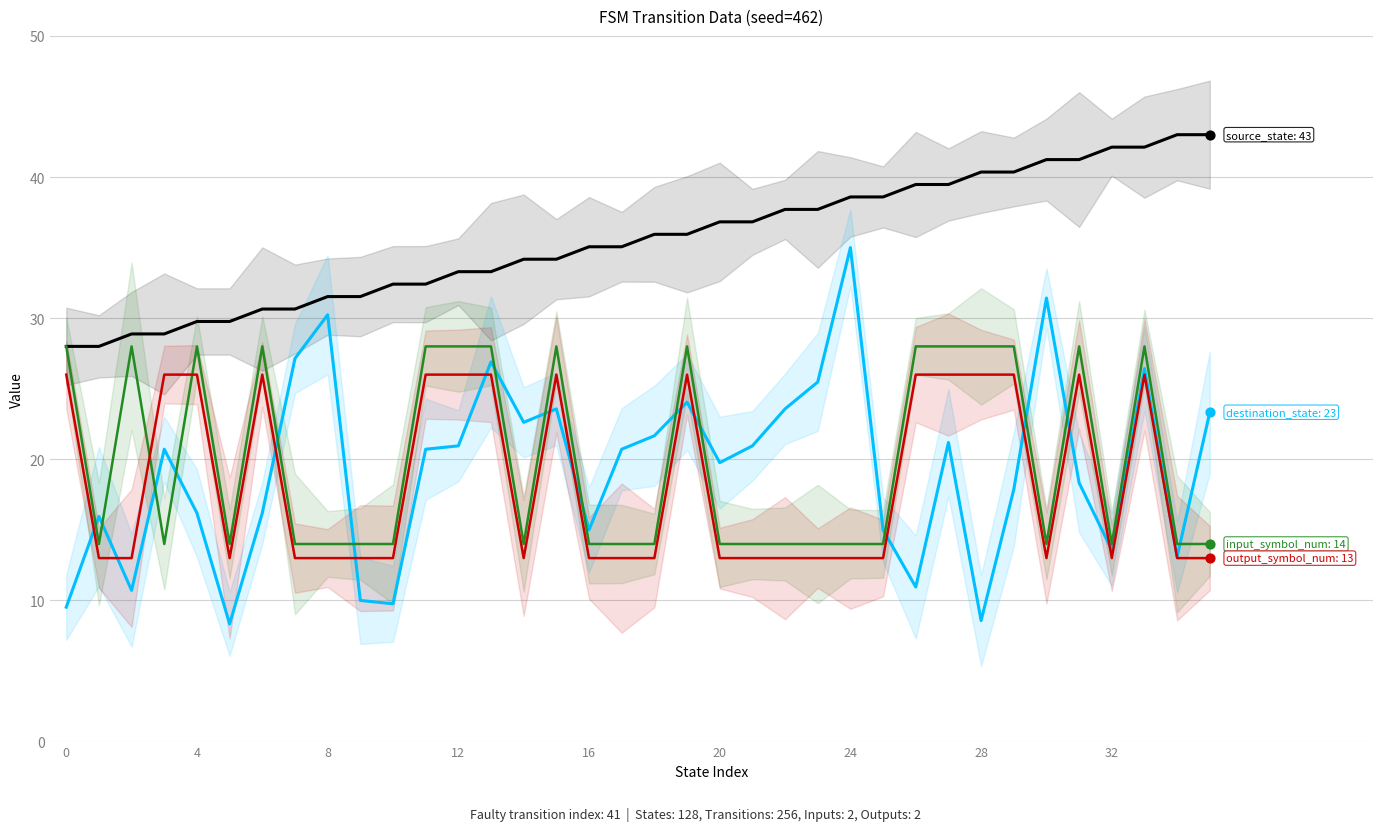

At how many categories does at least one series exceed 24?

36